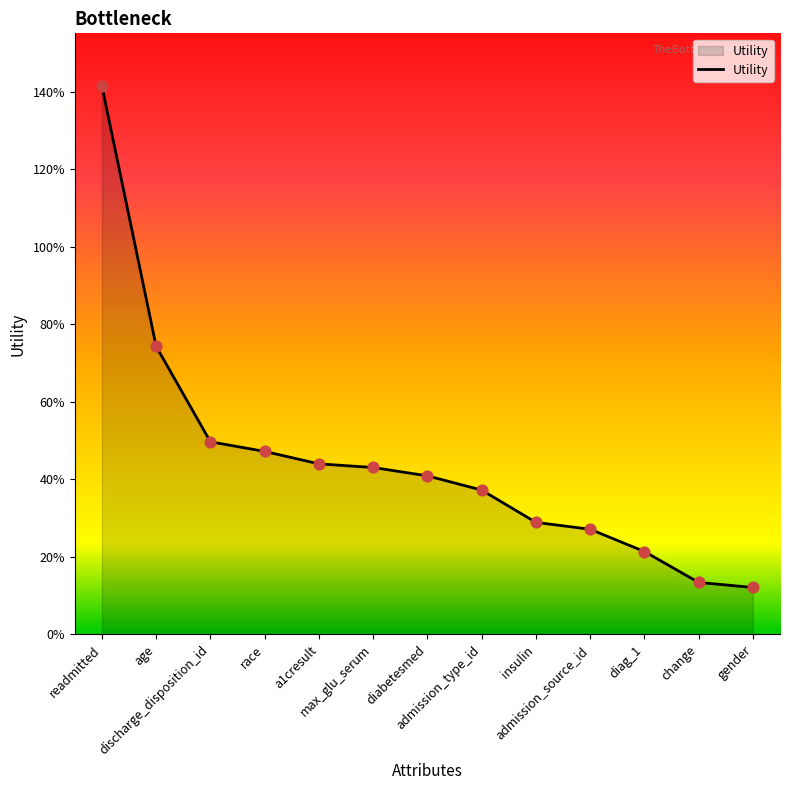

Between insulin and admission_type_id, which is larger?

admission_type_id